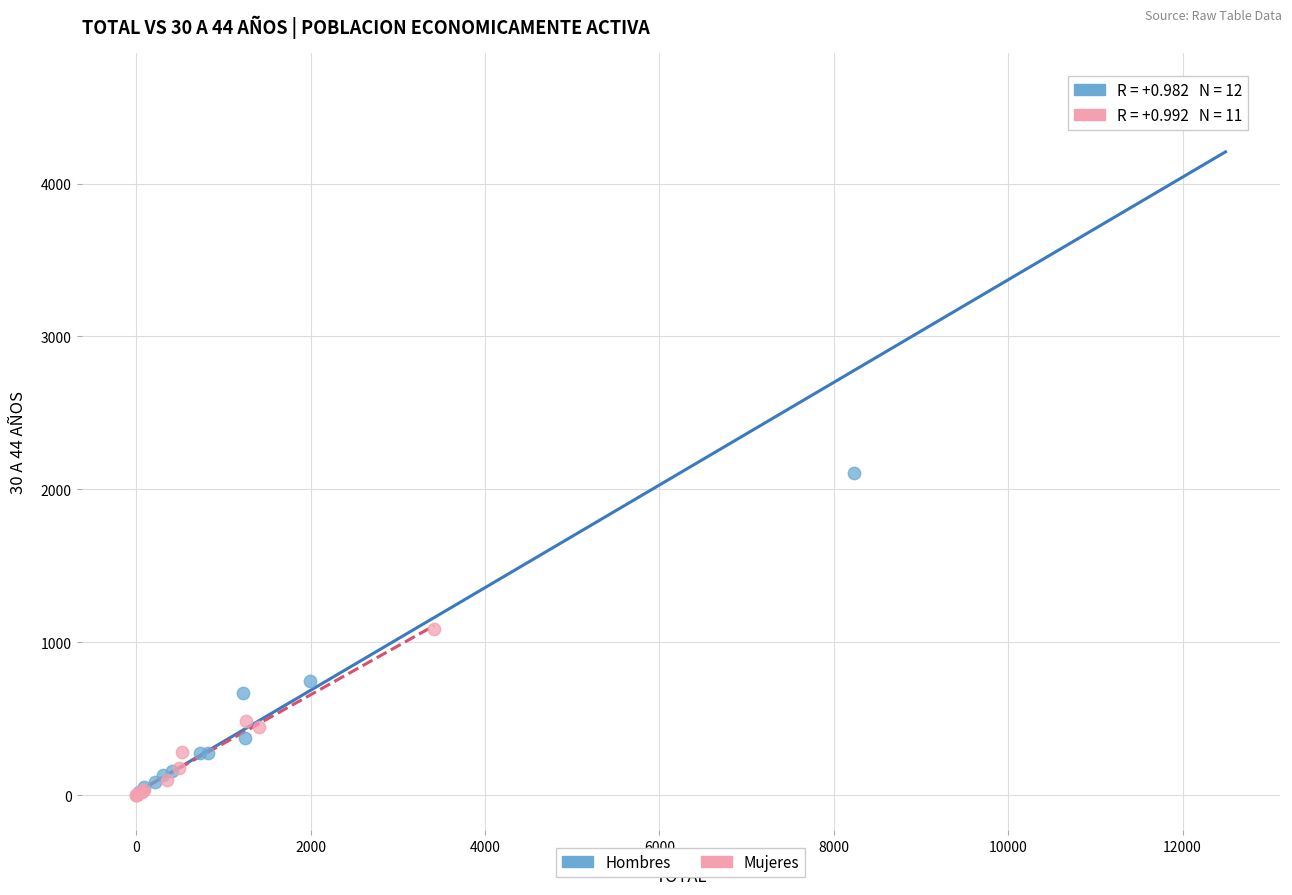

Which series reaches the maximum Y coordinate?

Hombres